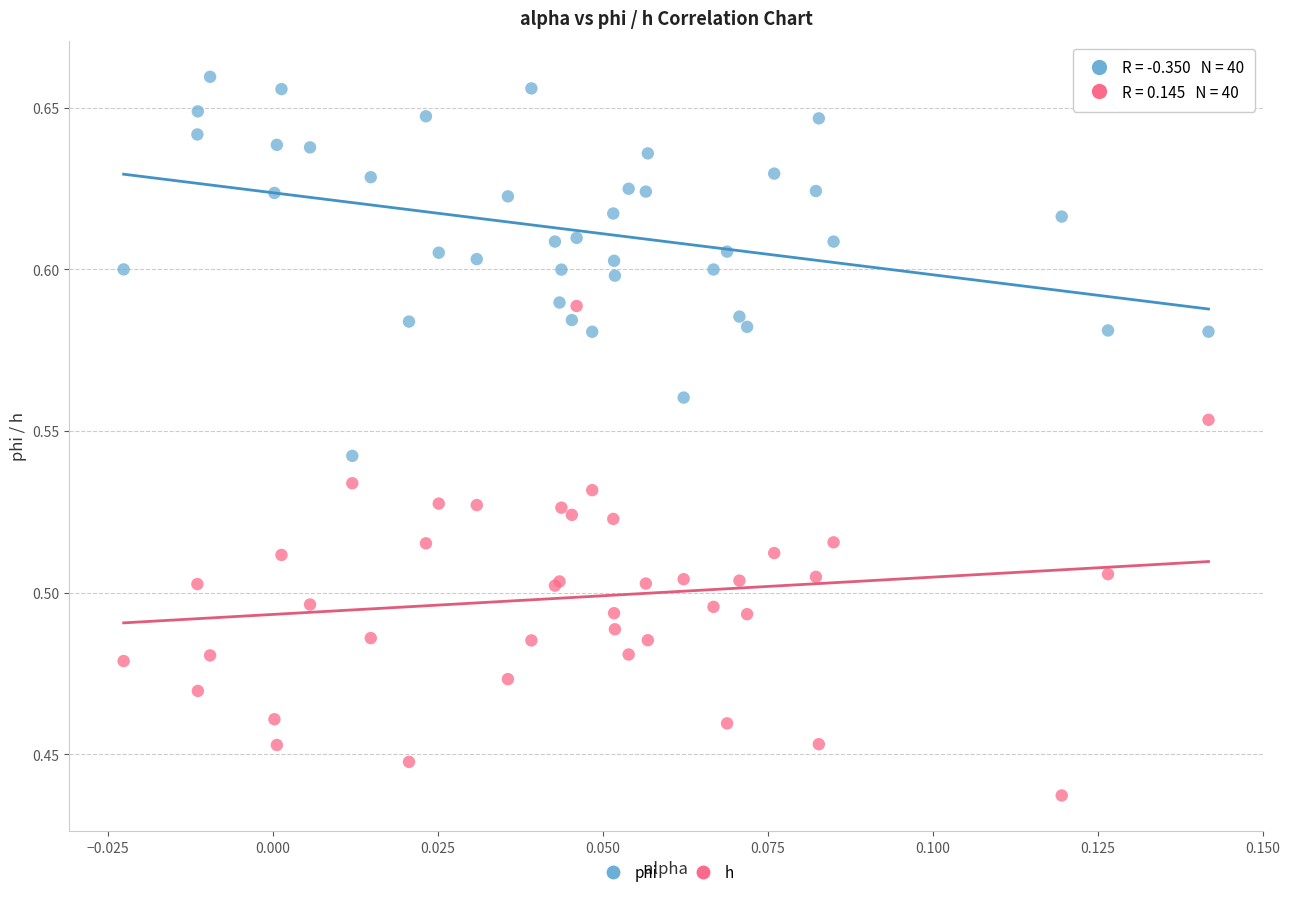

Which series reaches the maximum Y coordinate?

phi